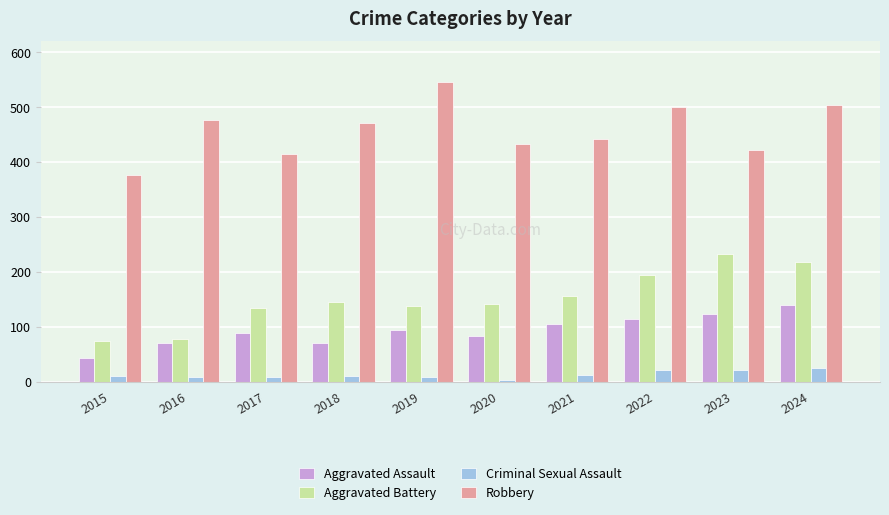

At how many categories does at least one series exceed 334?

10